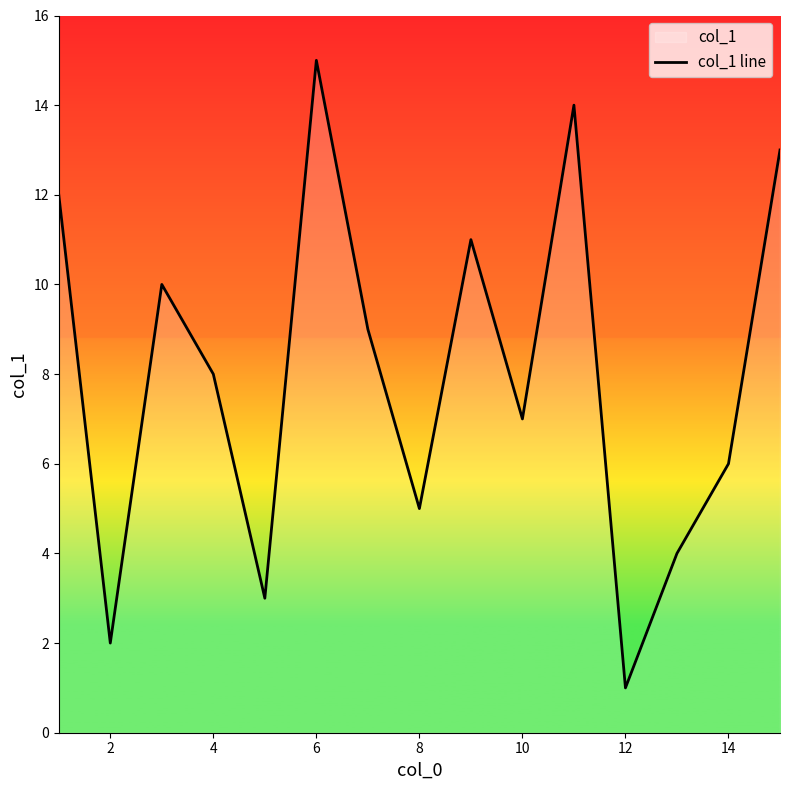

What is the difference between the maximum and minimum values?

14